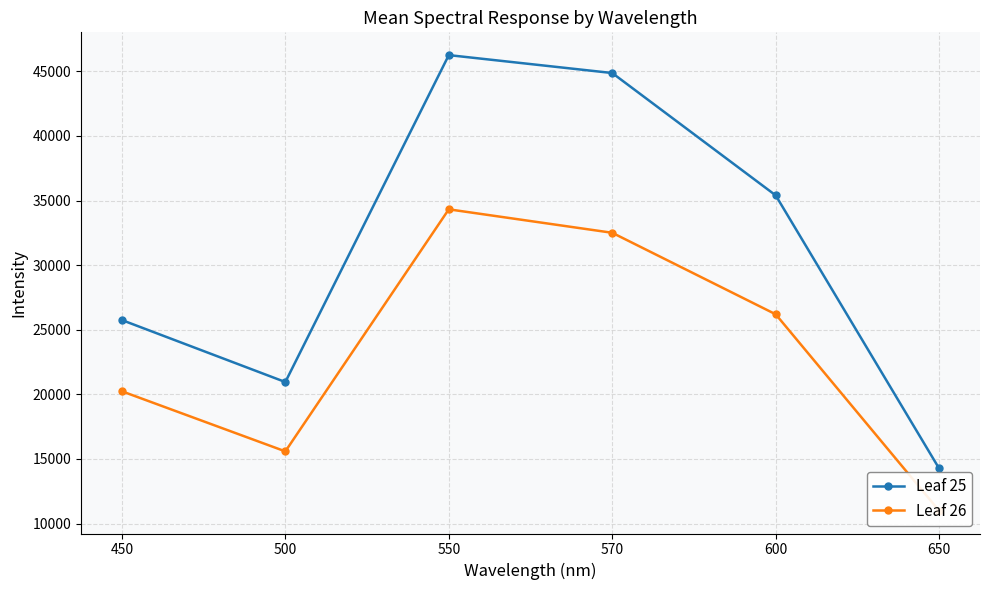

What is the spread (max minus min) of values at 500?

5368.1